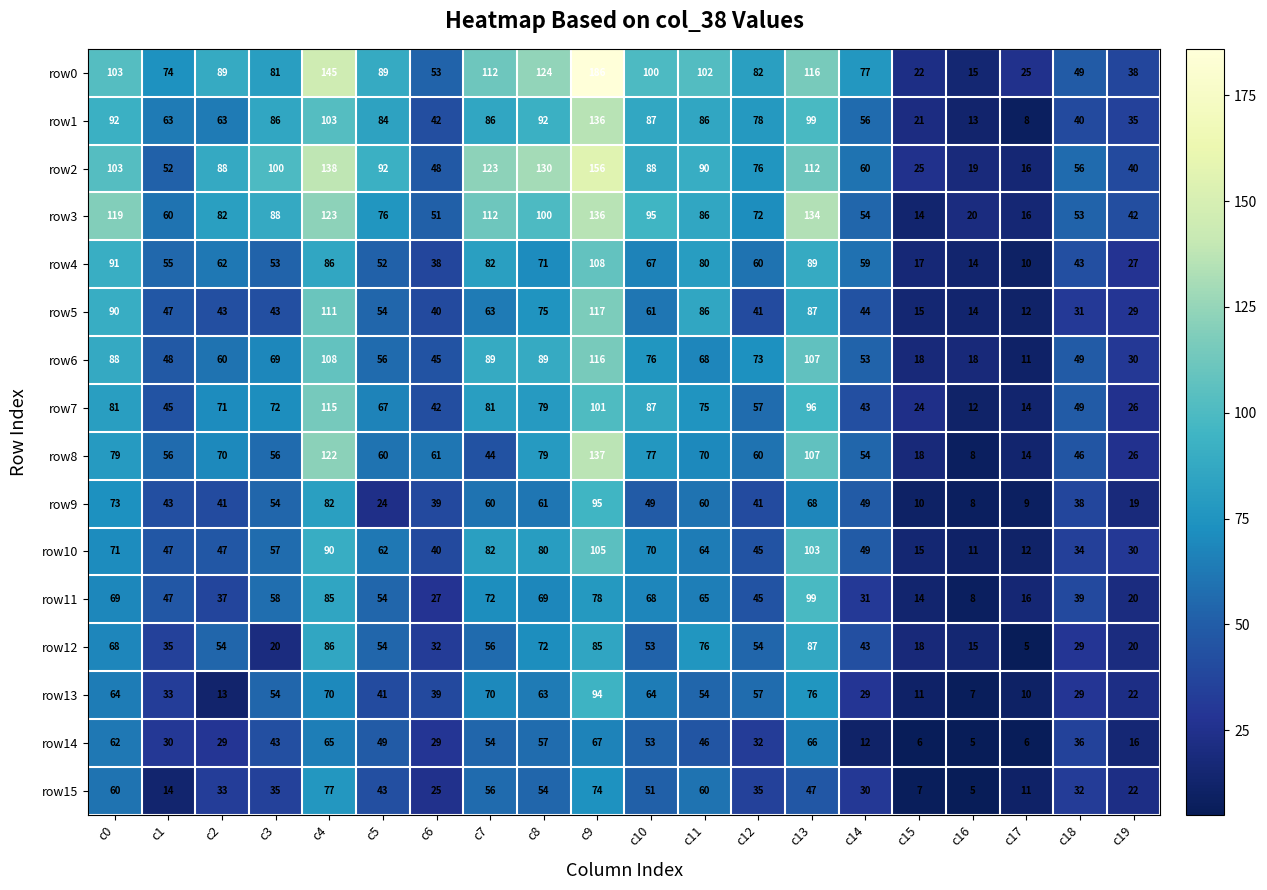

What is the difference between the maximum and minimum values in the row5 series?

105